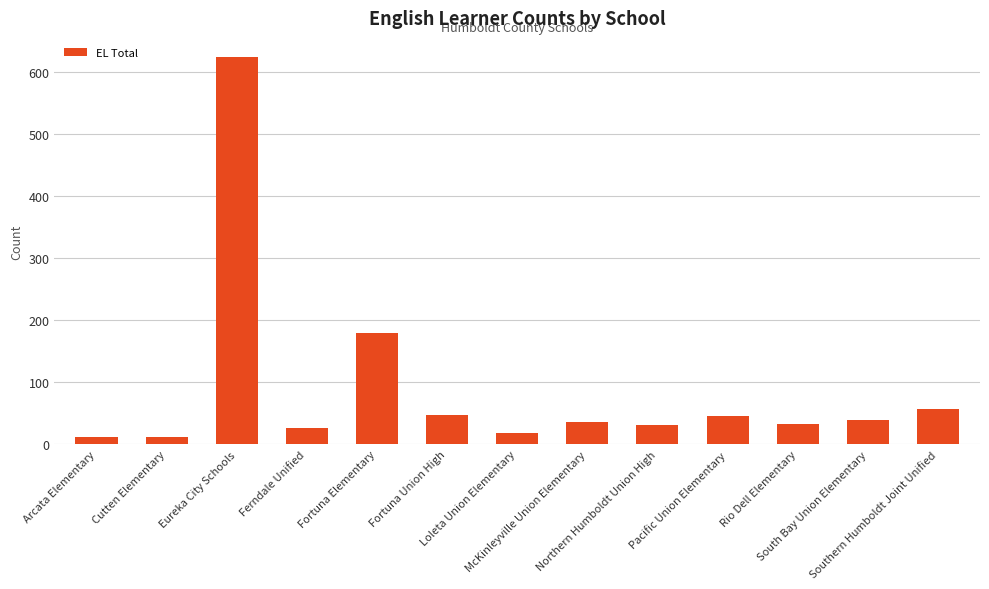

What is the difference between the maximum and minimum values?

612